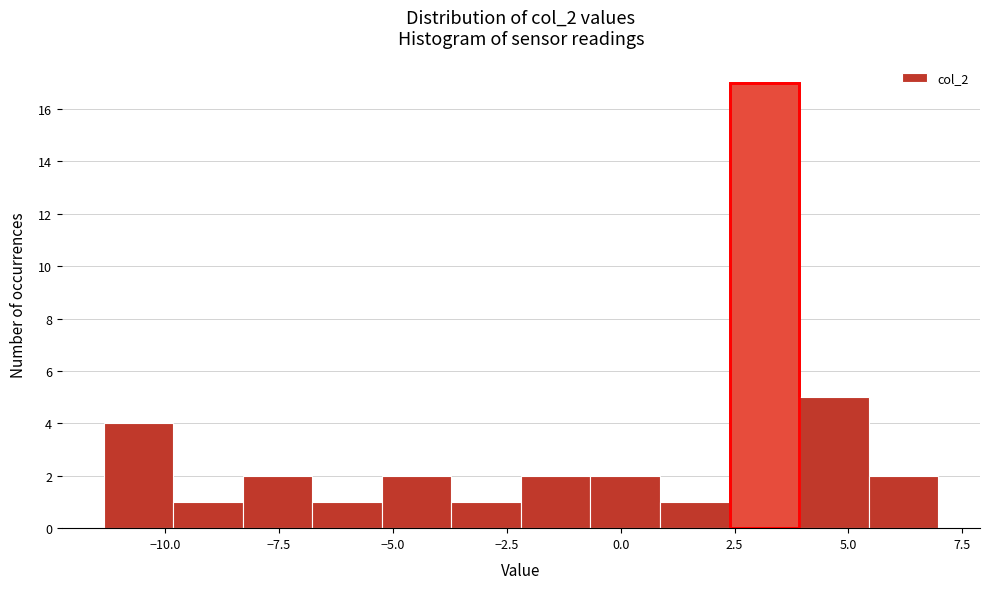

Read against the x-axis, roughly where is the centre of the tallest bar?

3.0